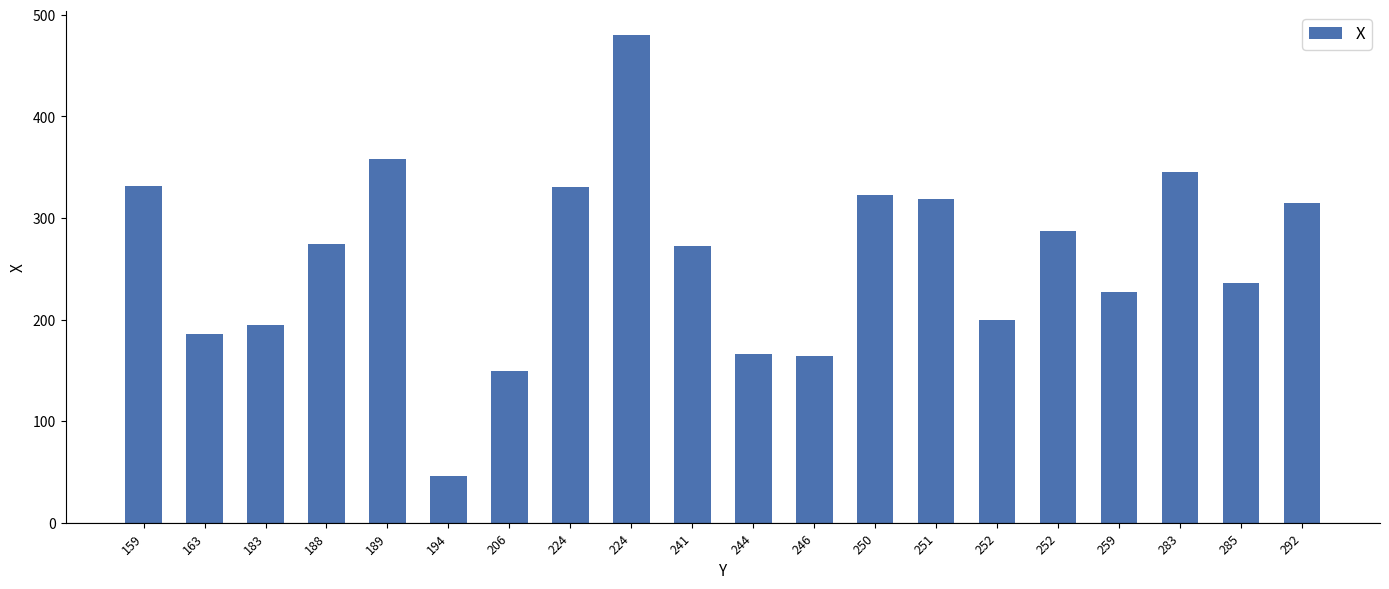

Are the bars grouped side by side (vs. stacked)?

No